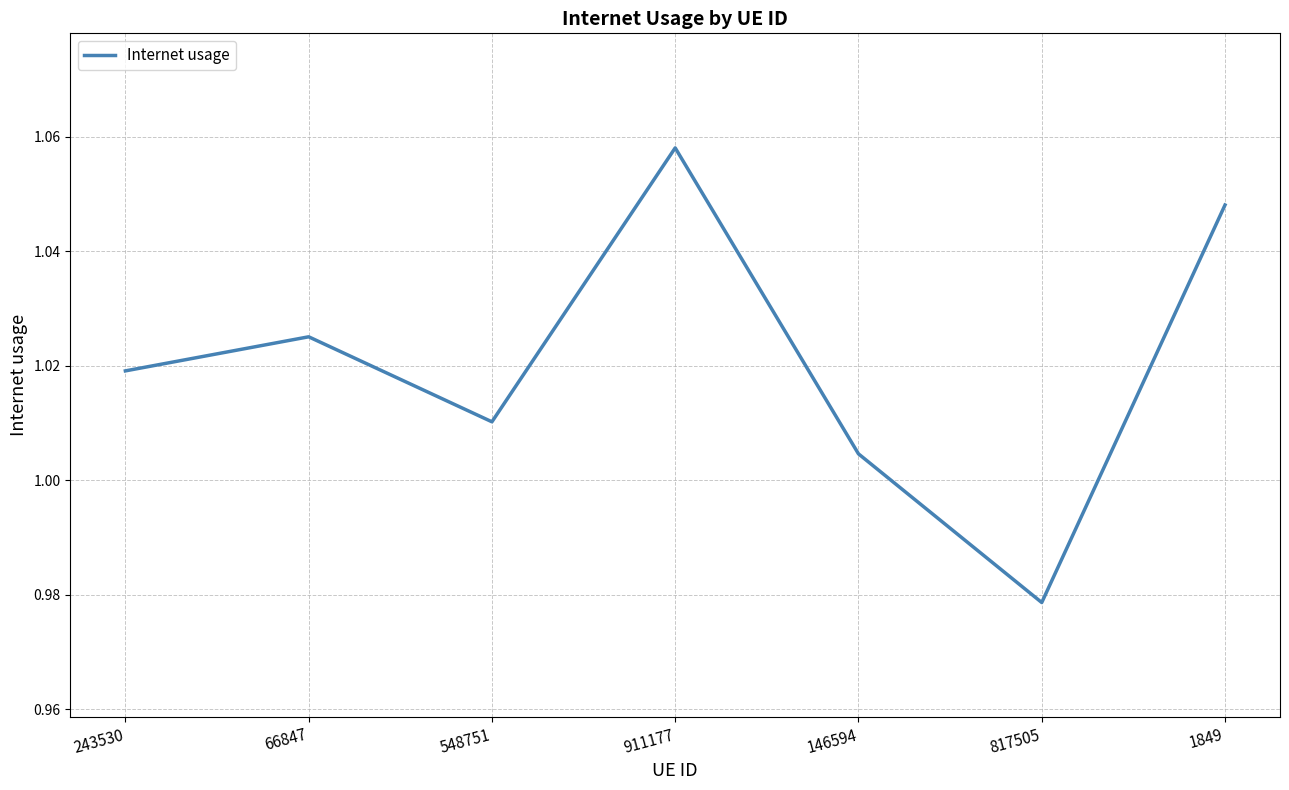

Is it true that the value at 1849 is 0.6?

False